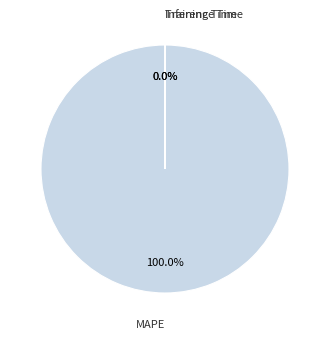

What is the largest slice in the pie chart?

MAPE